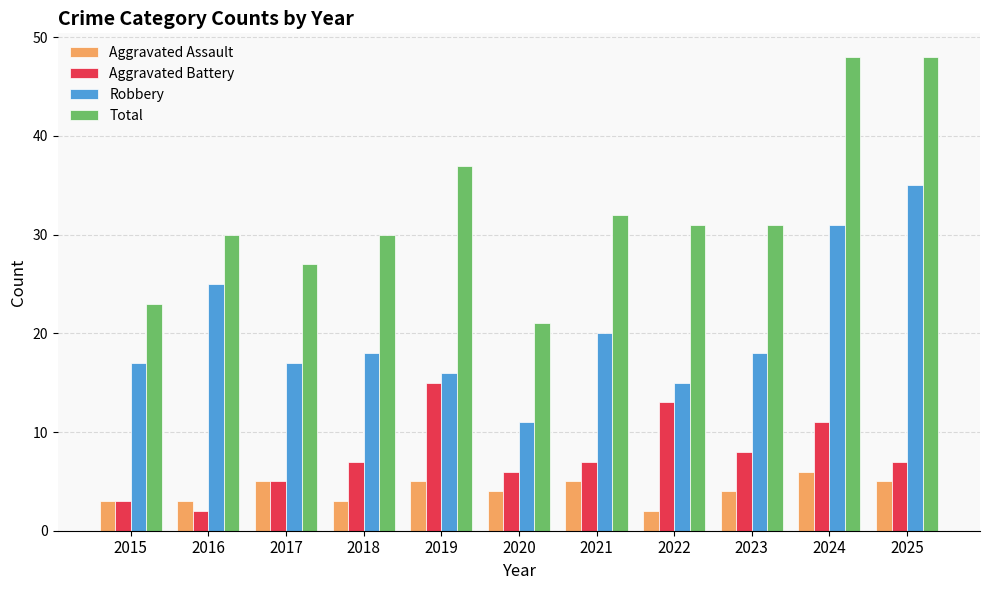

Reading left to right, list all the values displayed in this chart.

Aggravated Assault: 2015=3	2016=3	2017=5	2018=3	2019=5	2020=4	2021=5	2022=2	2023=4	2024=6	2025=5
Aggravated Battery: 2015=3	2016=2	2017=5	2018=7	2019=15	2020=6	2021=7	2022=13	2023=8	2024=11	2025=7
Robbery: 2015=17	2016=25	2017=17	2018=18	2019=16	2020=11	2021=20	2022=15	2023=18	2024=31	2025=35
Total: 2015=23	2016=30	2017=27	2018=30	2019=37	2020=21	2021=32	2022=31	2023=31	2024=48	2025=48